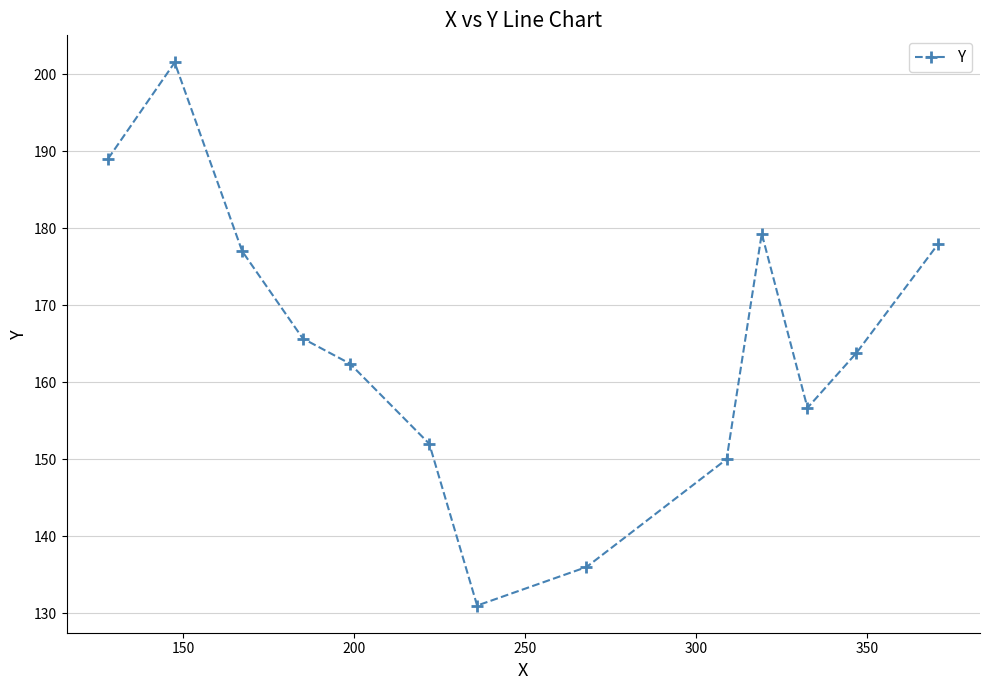

Does the chart display data point markers on the line(s)?

Yes